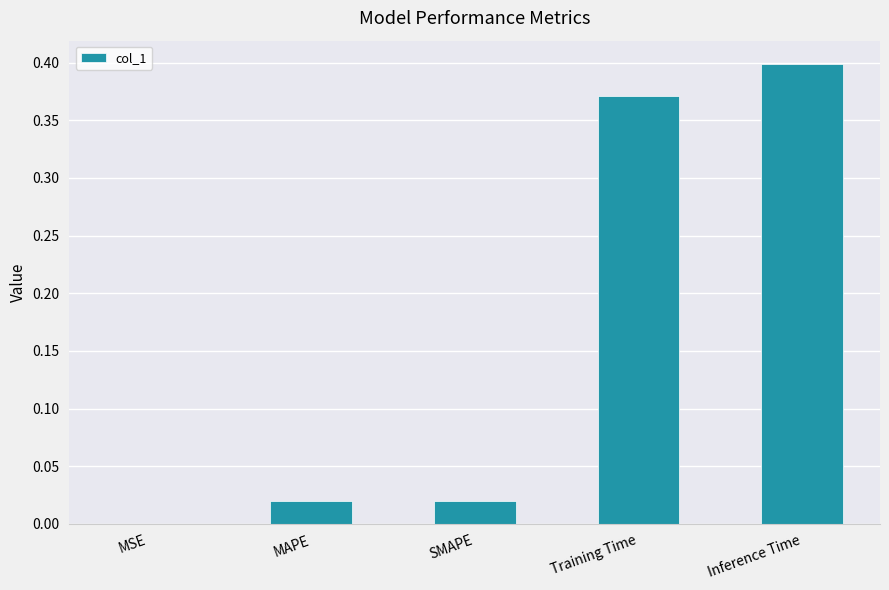

Which has a higher value, Training Time or SMAPE?

Training Time